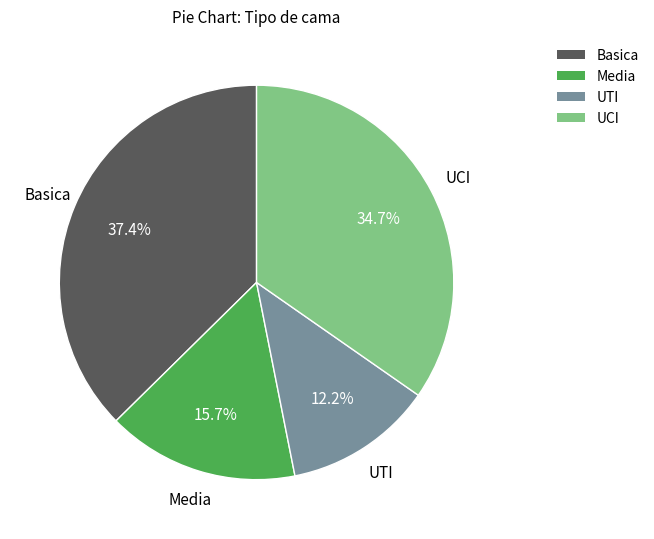

How much of the chart is everything except Basica?

62.6%